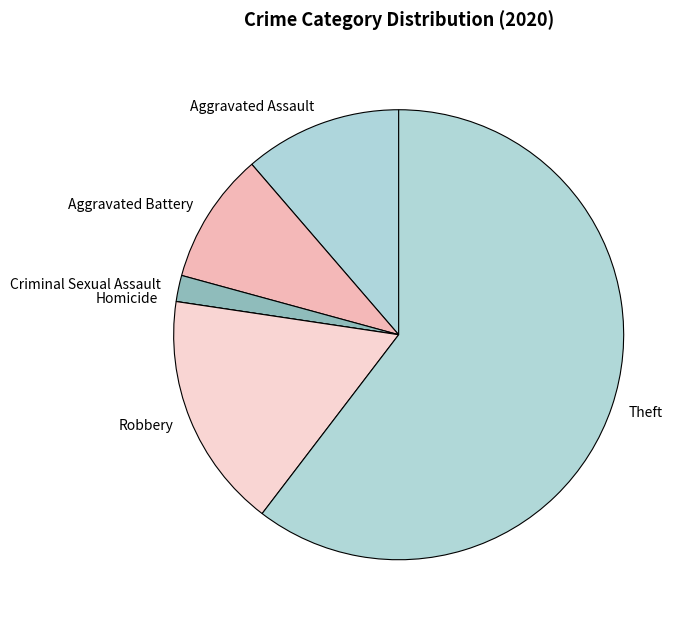

What is the largest slice in the pie chart?

Theft